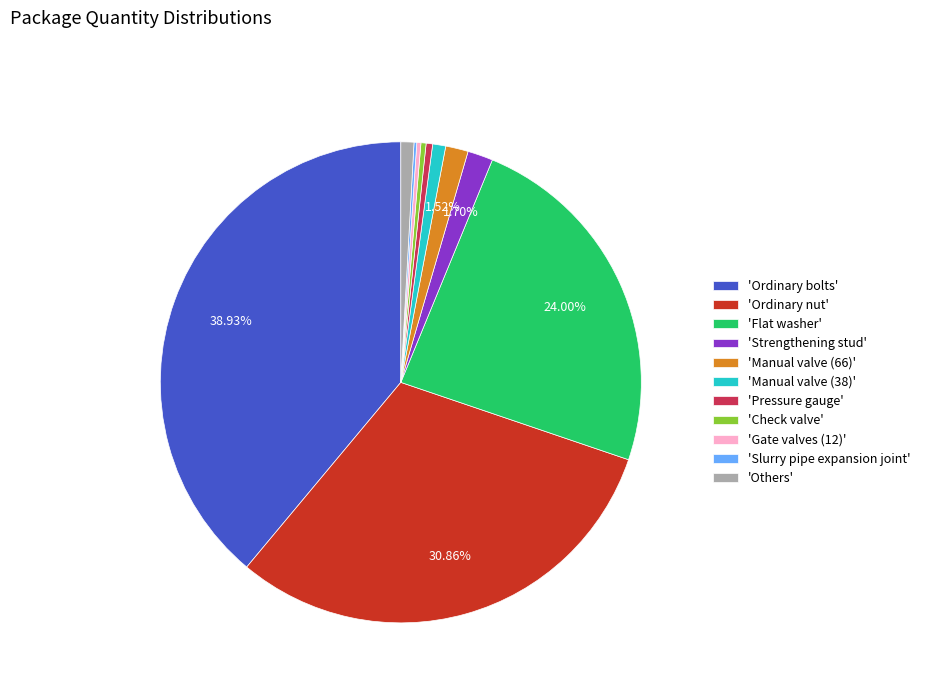

Is there any slice that represents more than half of the pie?

No